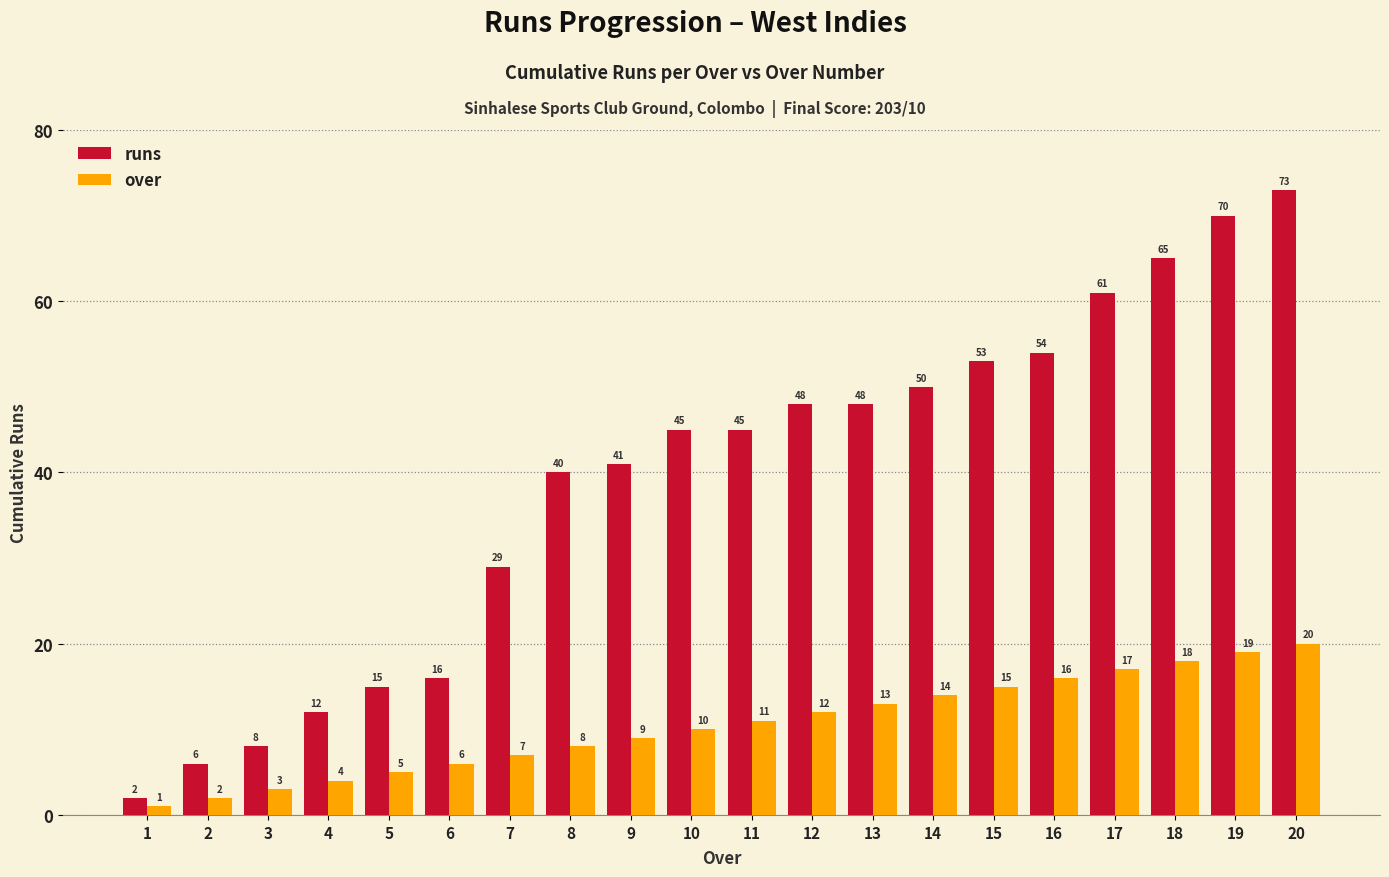

Read the over value at 11, to the nearest 5.

10